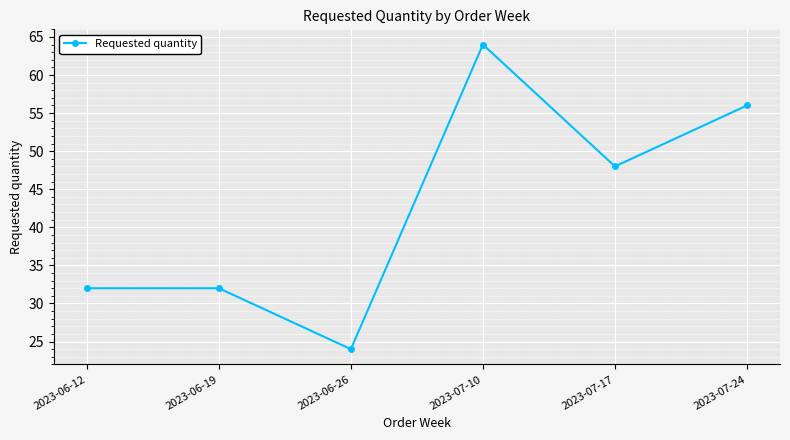

Where does the data first go above 48?

2023-07-10